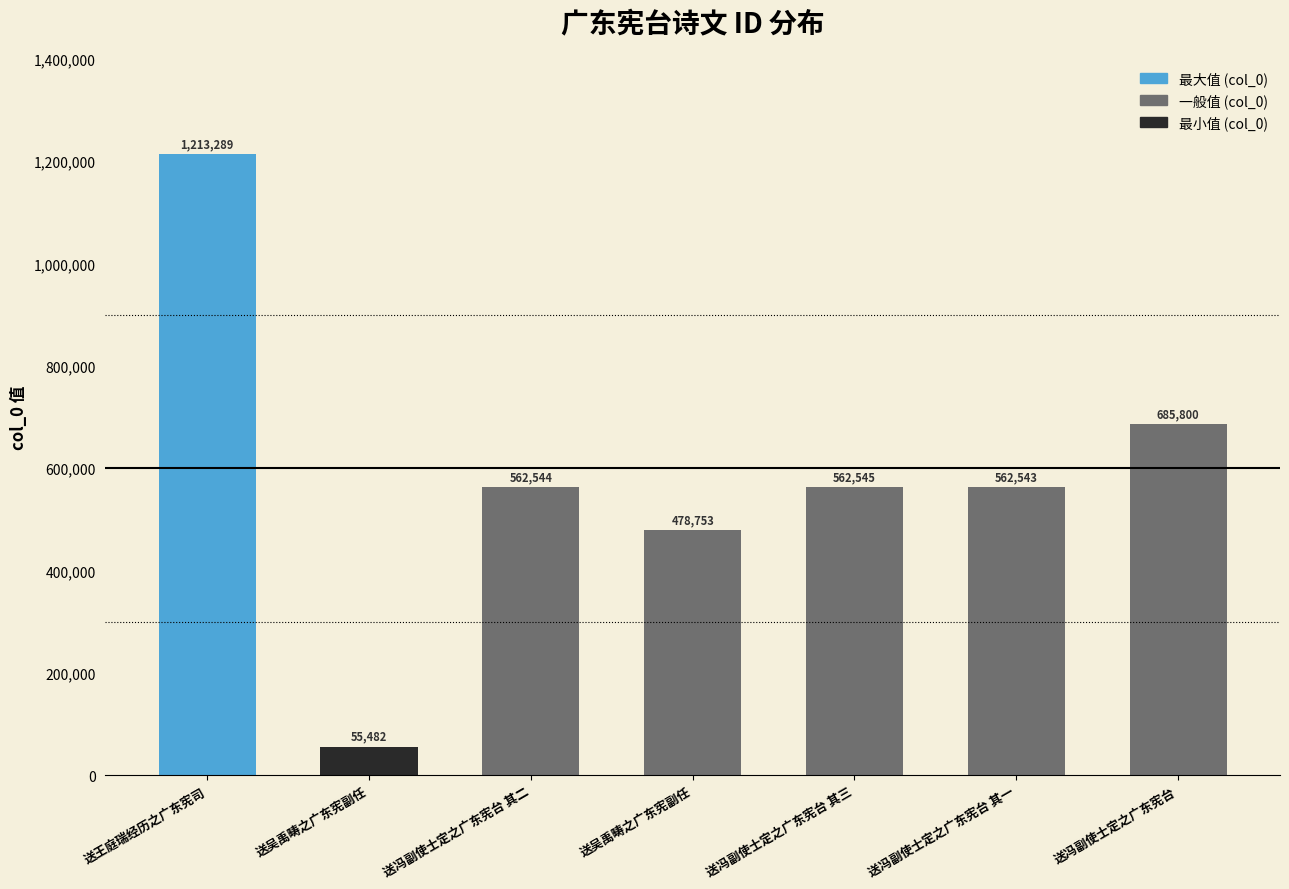

How many bars are there in total?

7